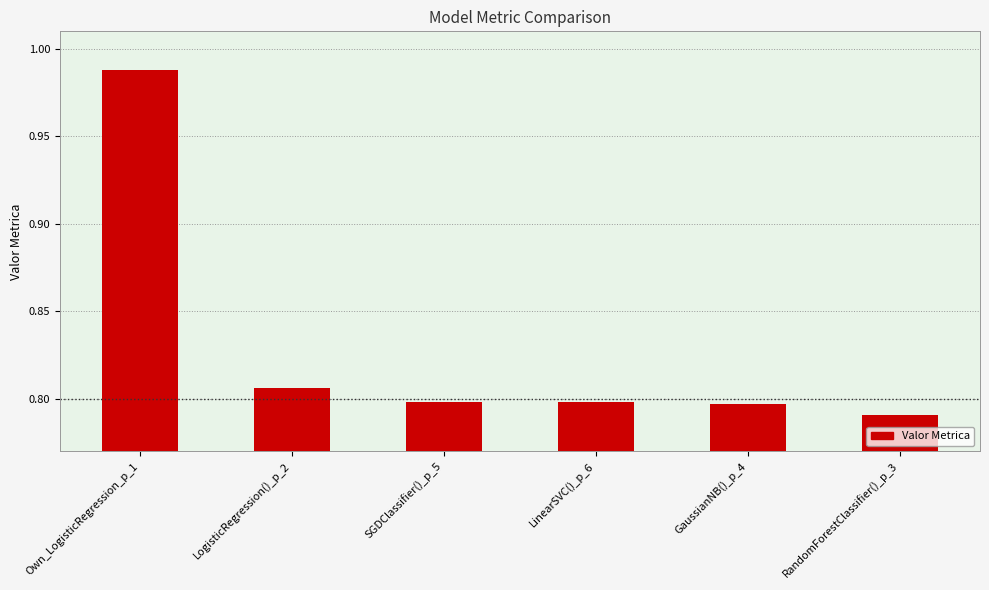

What is the sum of the values at RandomForestClassifier()_p_3 and LinearSVC()_p_6?

1.6